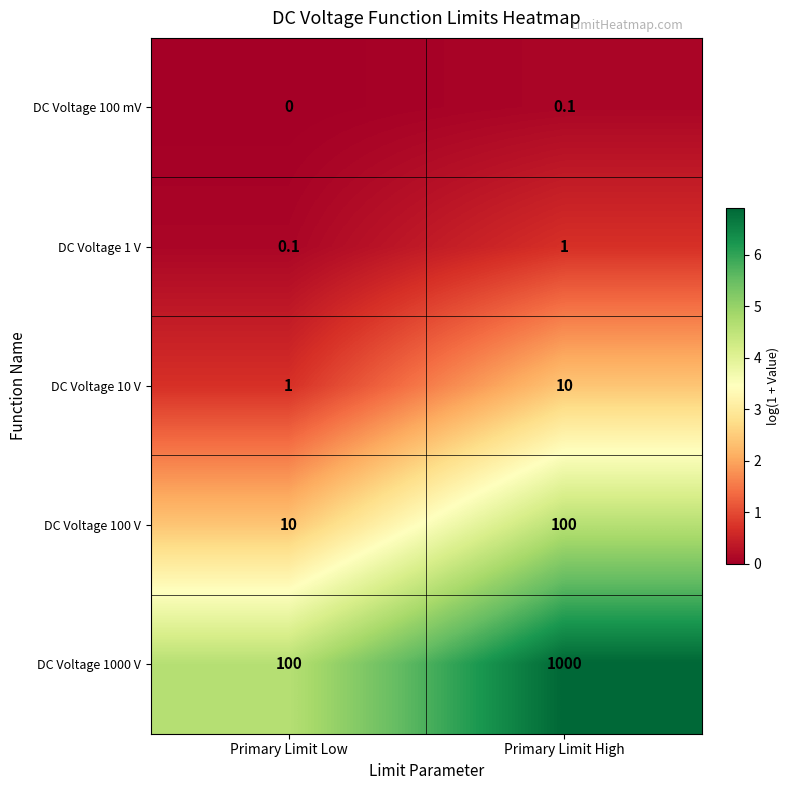

Is it true that DC Voltage 1000 V equals 29.0 at Primary Limit Low?

False